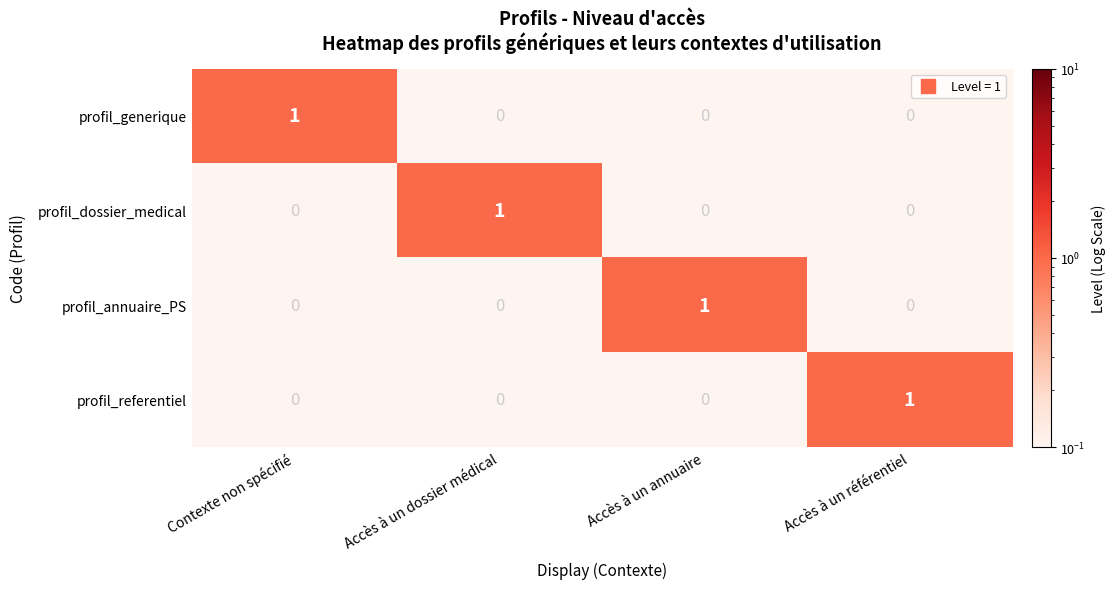

At which label does profil_dossier_medical reach its peak?

Accès à un dossier médical